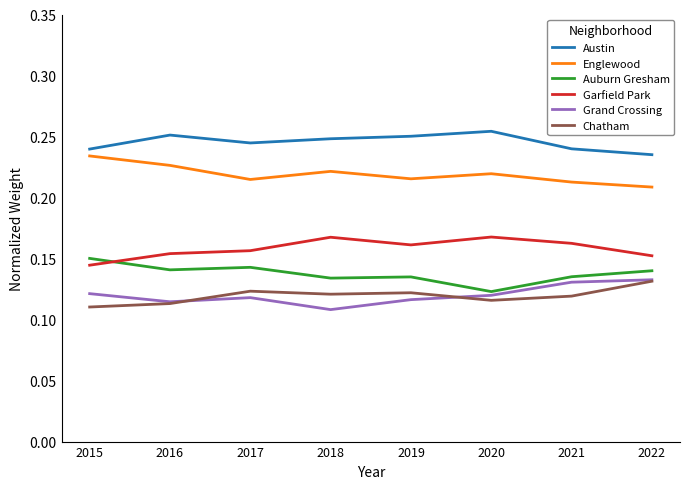

What are all the series names shown in the legend?

Austin, Englewood, Auburn Gresham, Garfield Park, Grand Crossing, Chatham